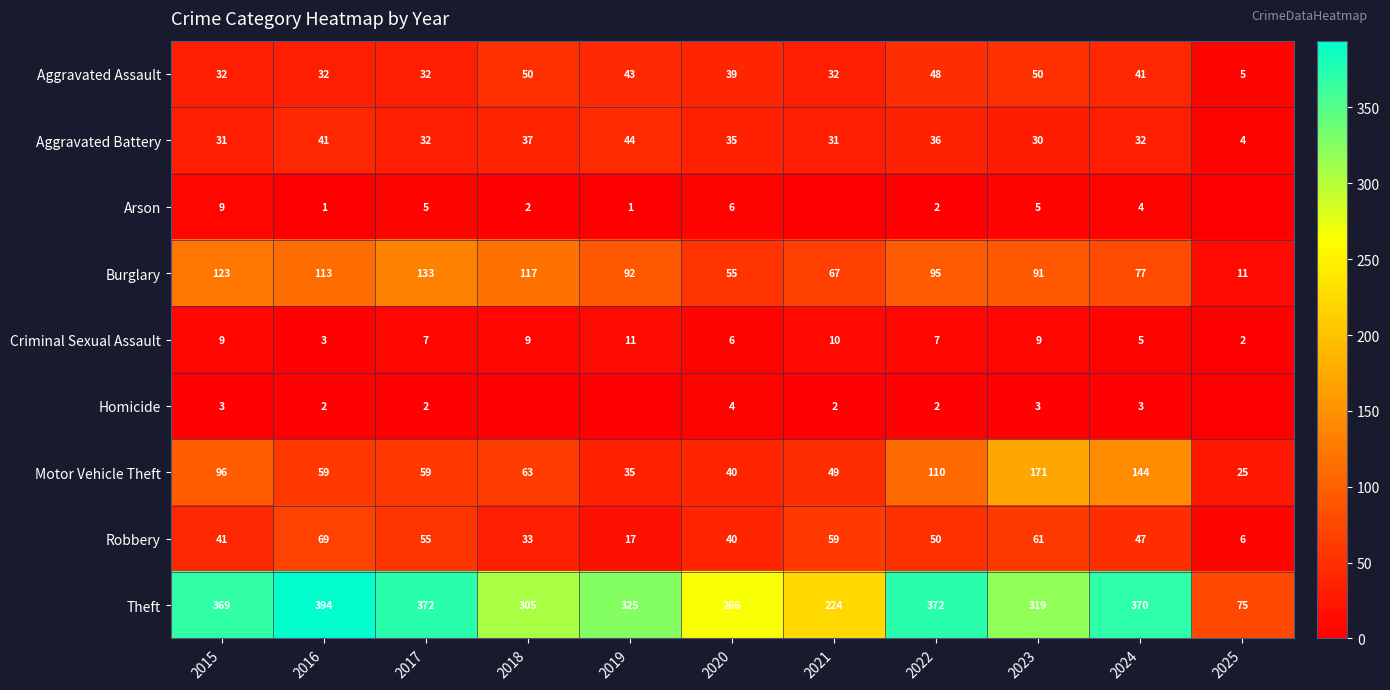

Is it true that Burglary equals 60 at 2022?

False